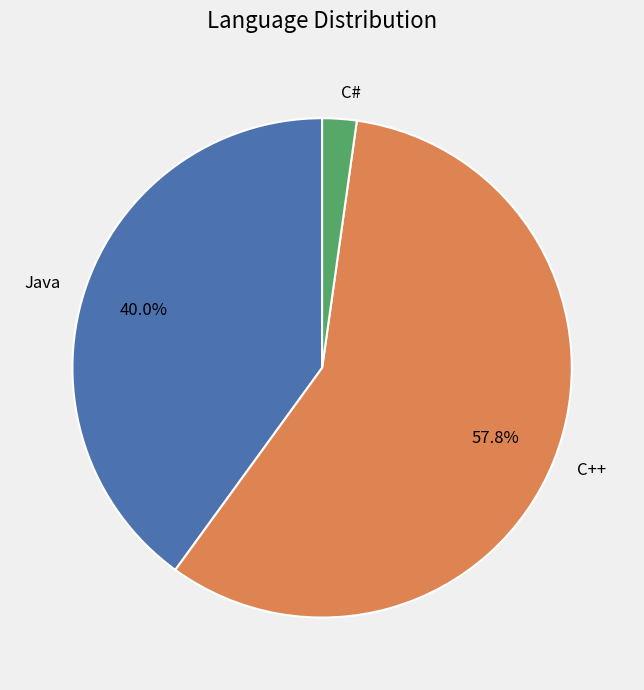

What is the largest slice in the pie chart?

C++